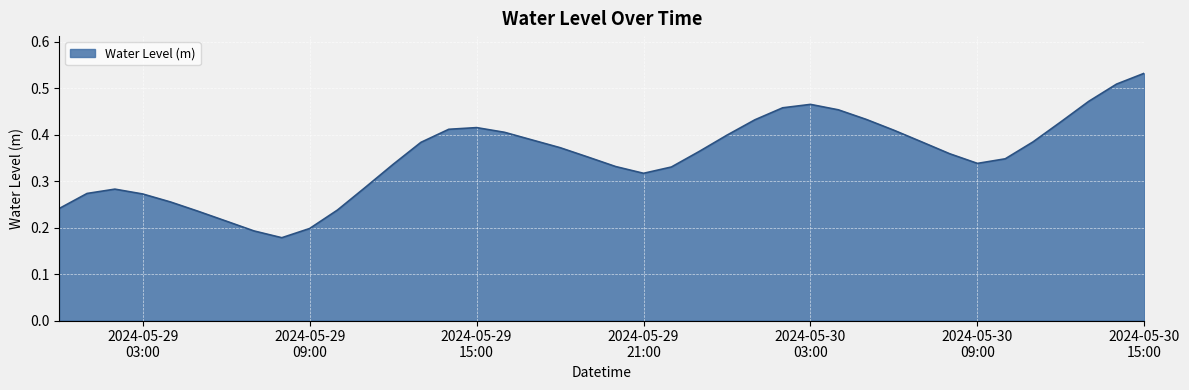

List the labels in order of value, largest first.

2024-05-30 15:00:00, 2024-05-30 14:00:00, 2024-05-30 13:00:00, 2024-05-30 03:00:00, 2024-05-30 02:00:00, 2024-05-30 04:00:00, 2024-05-30 05:00:00, 2024-05-30 01:00:00, 2024-05-30 12:00:00, 2024-05-29 15:00:00, 2024-05-29 14:00:00, 2024-05-30 06:00:00, 2024-05-29 16:00:00, 2024-05-30 00:00:00, 2024-05-29 17:00:00, 2024-05-30 11:00:00, 2024-05-30 07:00:00, 2024-05-29 13:00:00, 2024-05-29 18:00:00, 2024-05-29 23:00:00, 2024-05-30 08:00:00, 2024-05-29 19:00:00, 2024-05-30 10:00:00, 2024-05-30 09:00:00, 2024-05-29 12:00:00, 2024-05-29 20:00:00, 2024-05-29 22:00:00, 2024-05-29 21:00:00, 2024-05-29 11:00:00, 2024-05-29 02:00:00, 2024-05-29 01:00:00, 2024-05-29 03:00:00, 2024-05-29 04:00:00, 2024-05-29 00:00:00, 2024-05-29 10:00:00, 2024-05-29 05:00:00, 2024-05-29 06:00:00, 2024-05-29 09:00:00, 2024-05-29 07:00:00, 2024-05-29 08:00:00